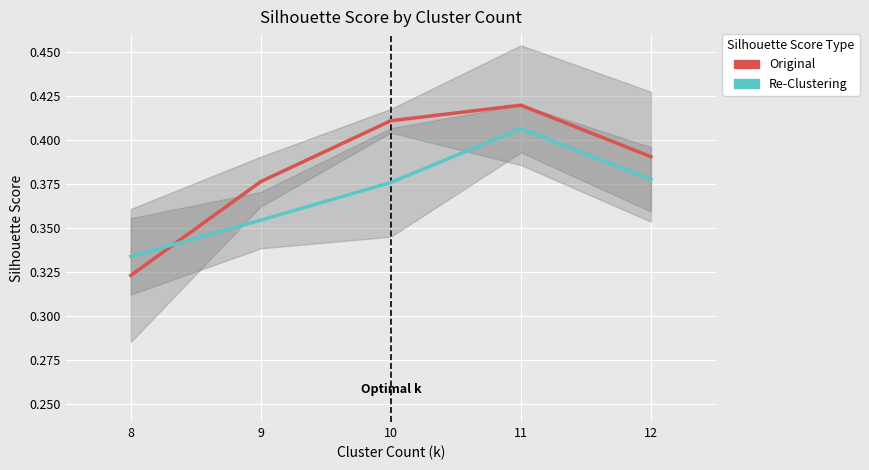

Where do Re-Clustering and Original first cross each other?

8 and 9